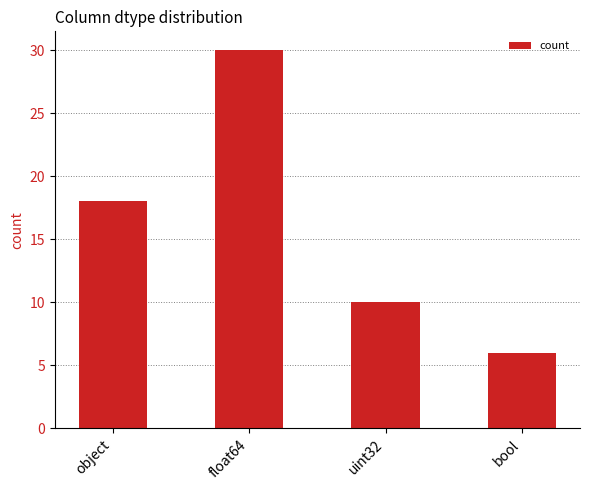

Does the chart contain stacked bars?

No